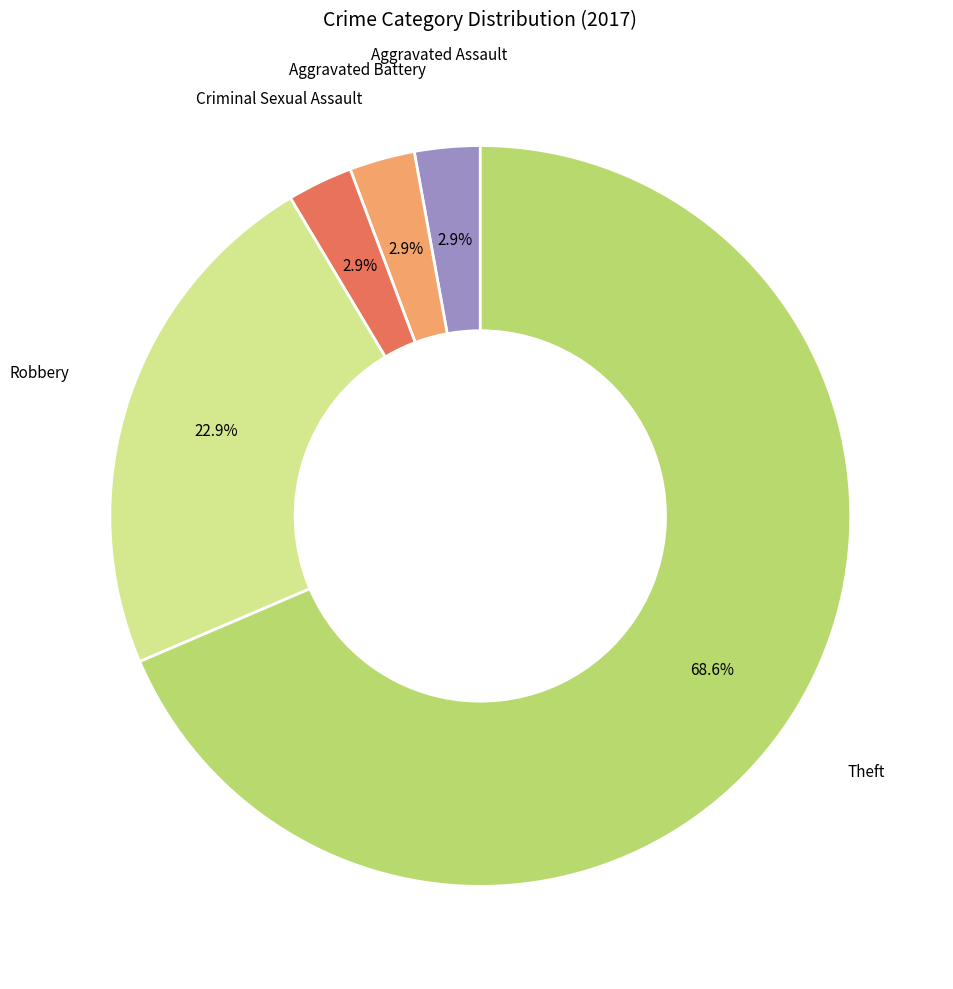

Is there a majority slice in this chart?

Yes